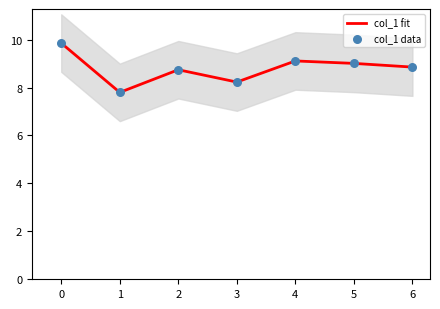

What are all the series names shown in the legend?

col_1 fit, col_1 data